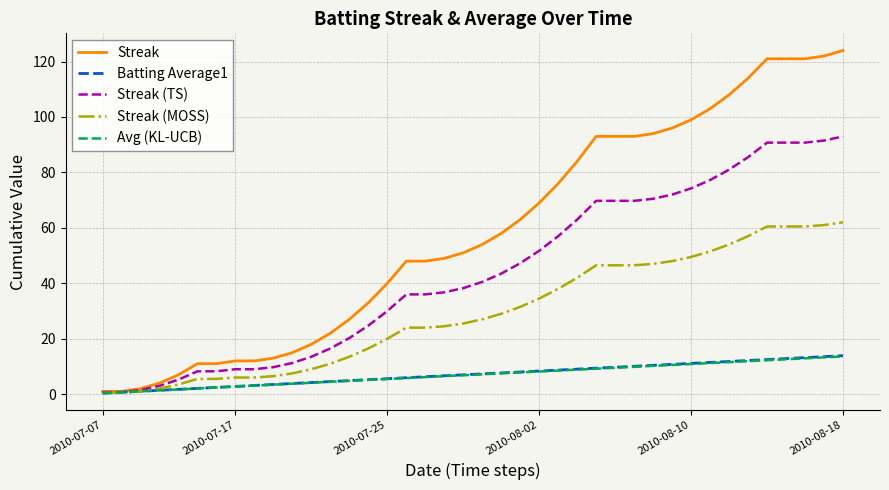

Which series has the widest spread of values?

Streak